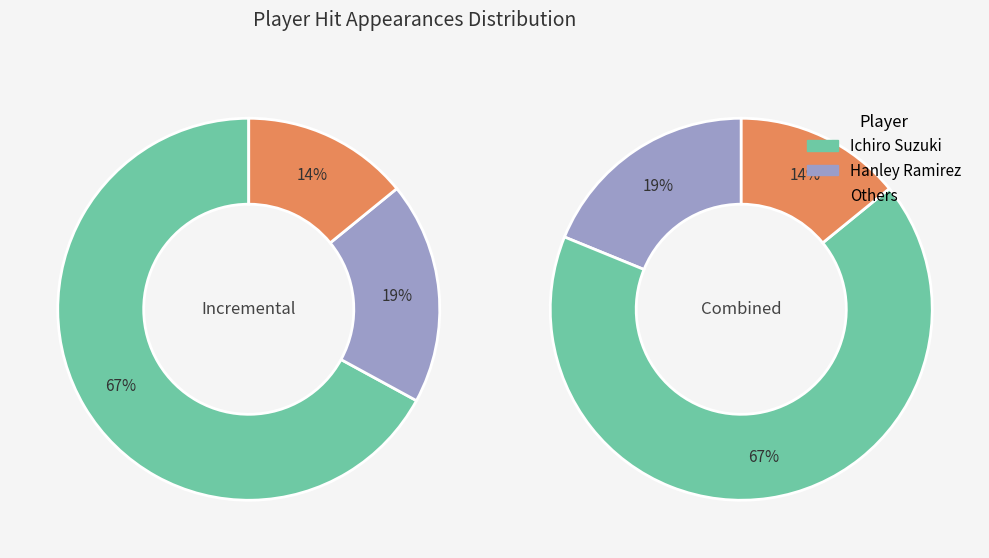

What percentage is the Ichiro Suzuki slice, to the nearest percent?

67%